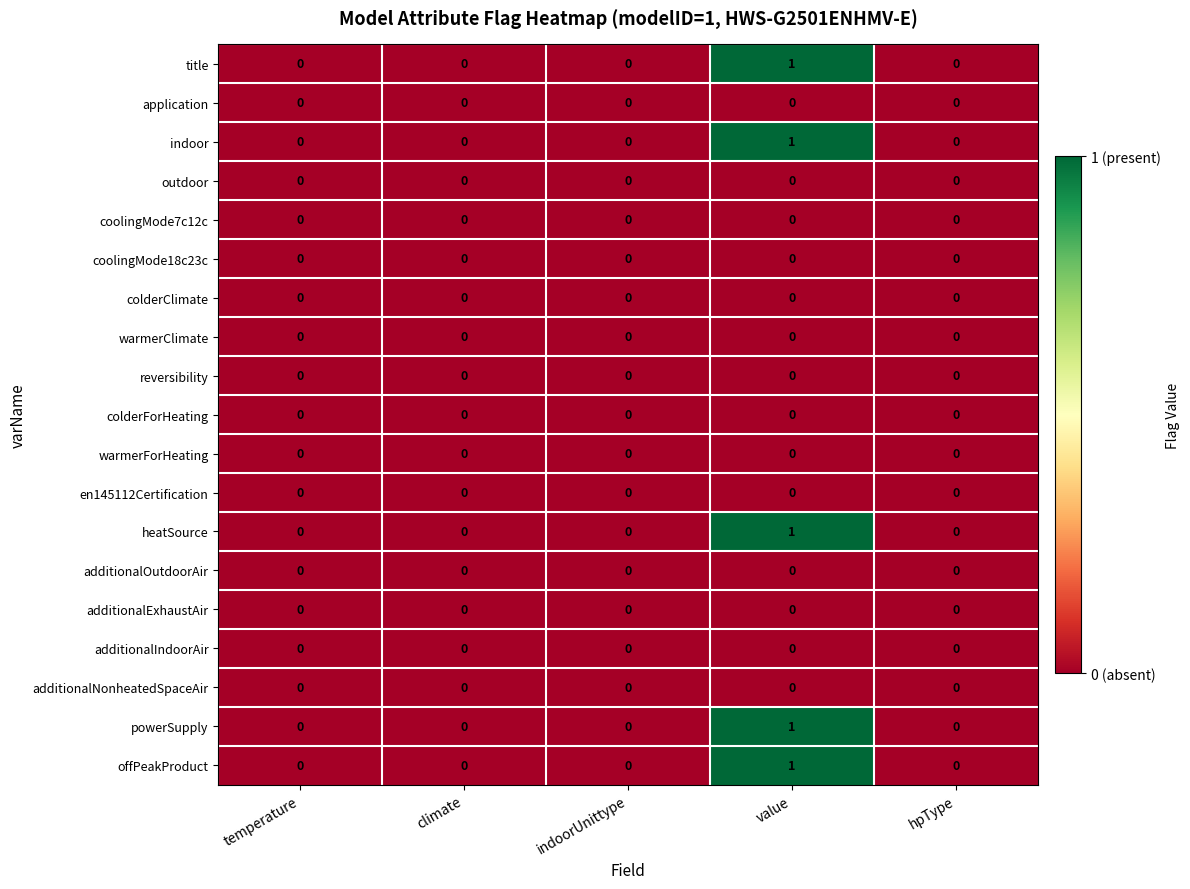

Count the heatSource values in the range 0 to 1.

5